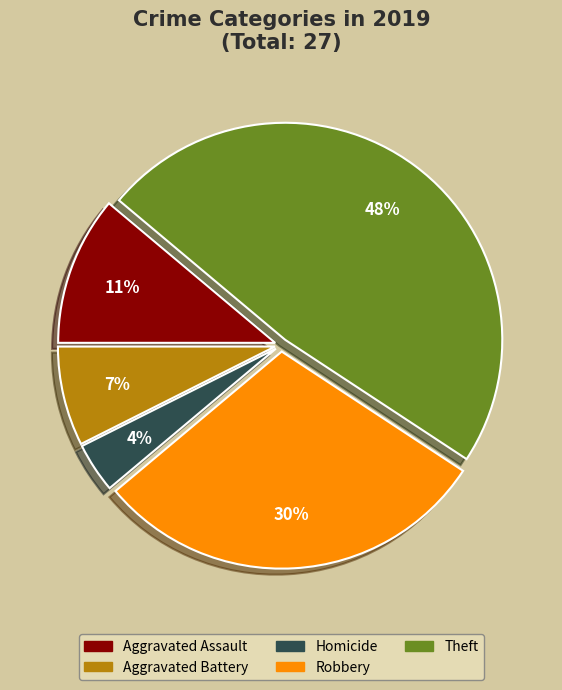

Is there a majority slice in this chart?

No